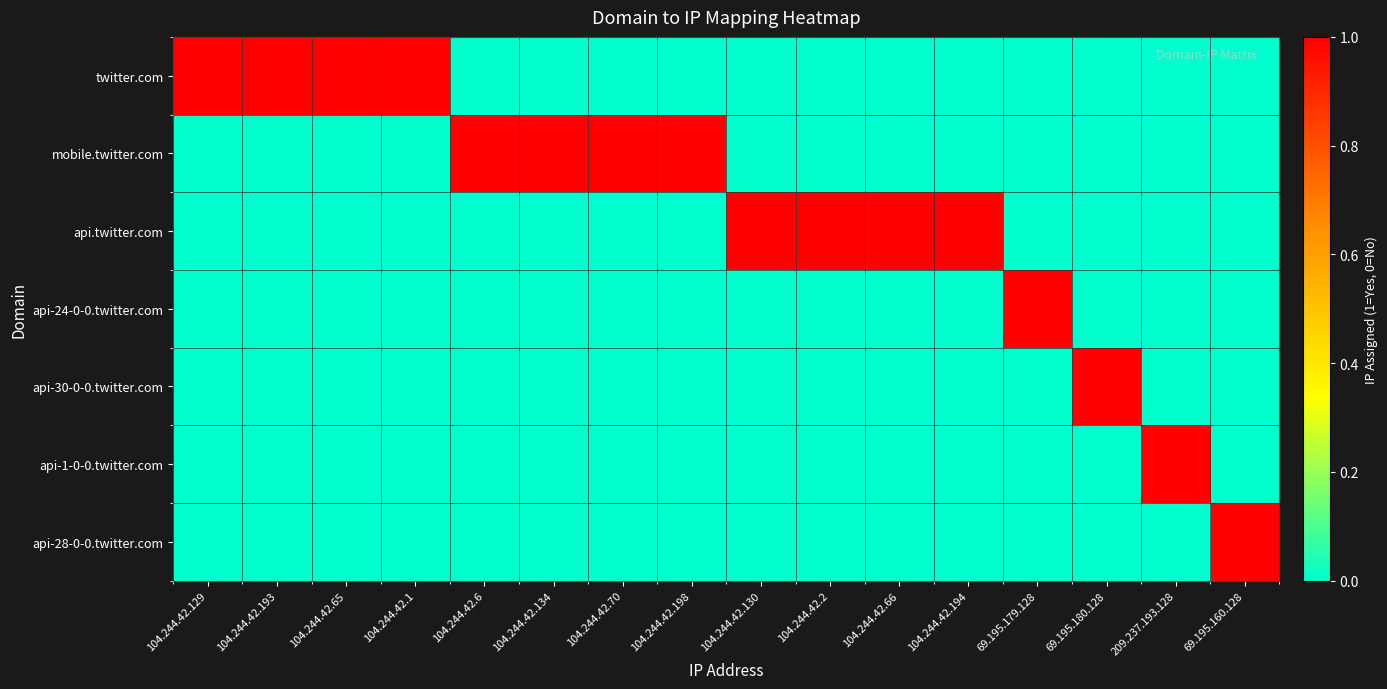

How many distinct data groups are displayed?

7